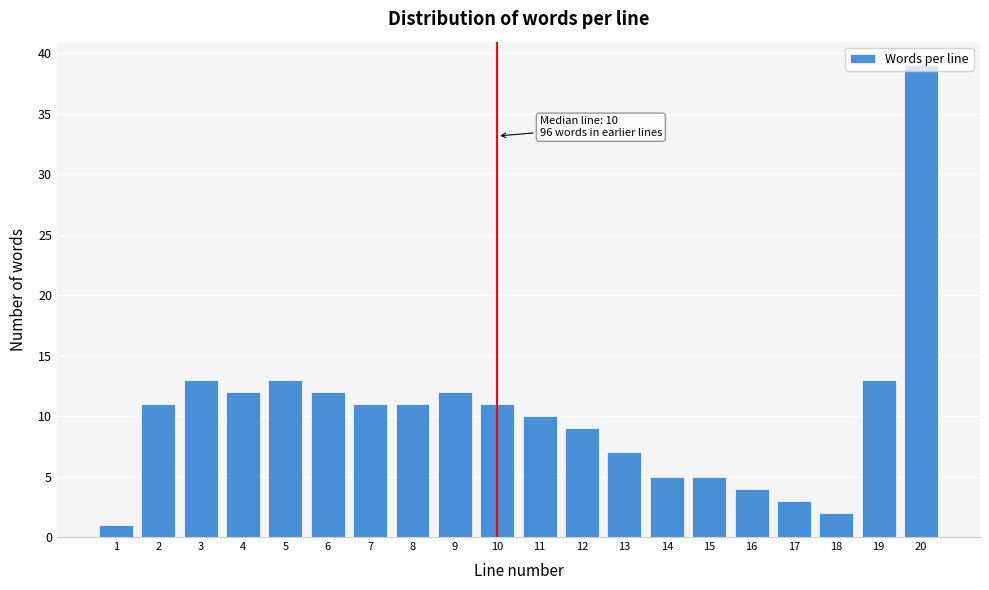

What is the difference between the maximum and minimum values?

38